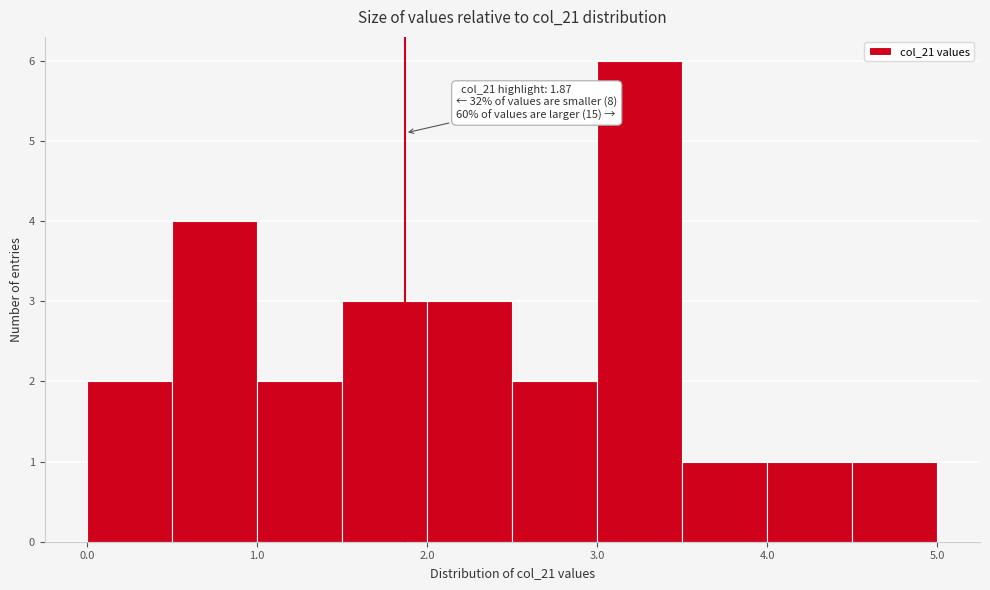

Which range on the x-axis has the tallest bar?

3.0 to 3.5